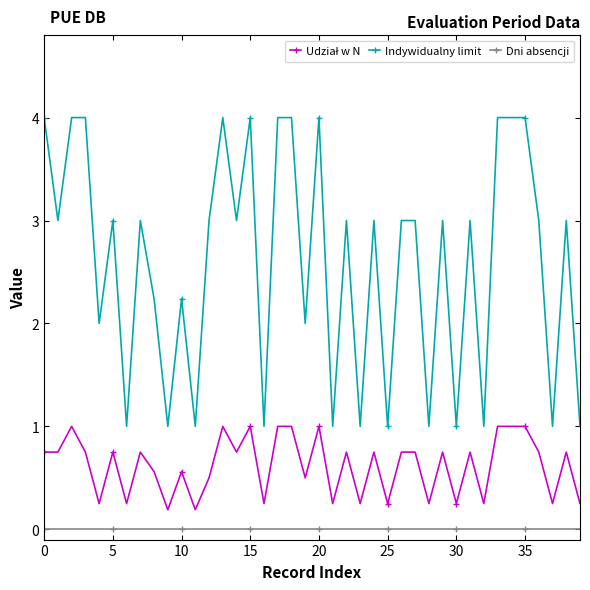

What is the minimum value for Indywidualny limit?

1.0